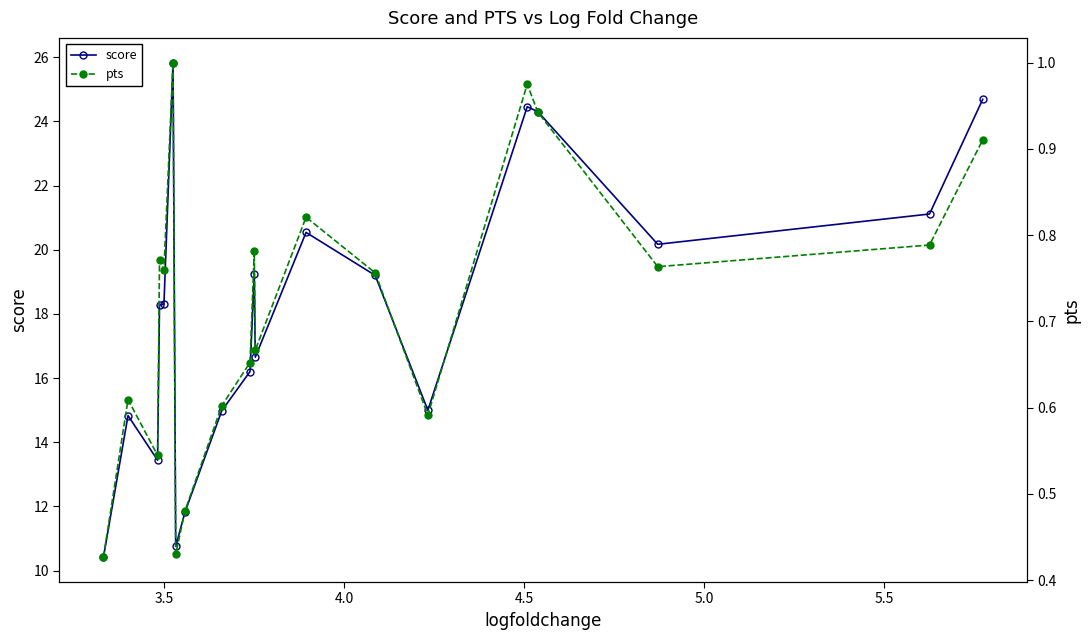

Rank the series by their maximum value, from lowest to highest.

pts, score